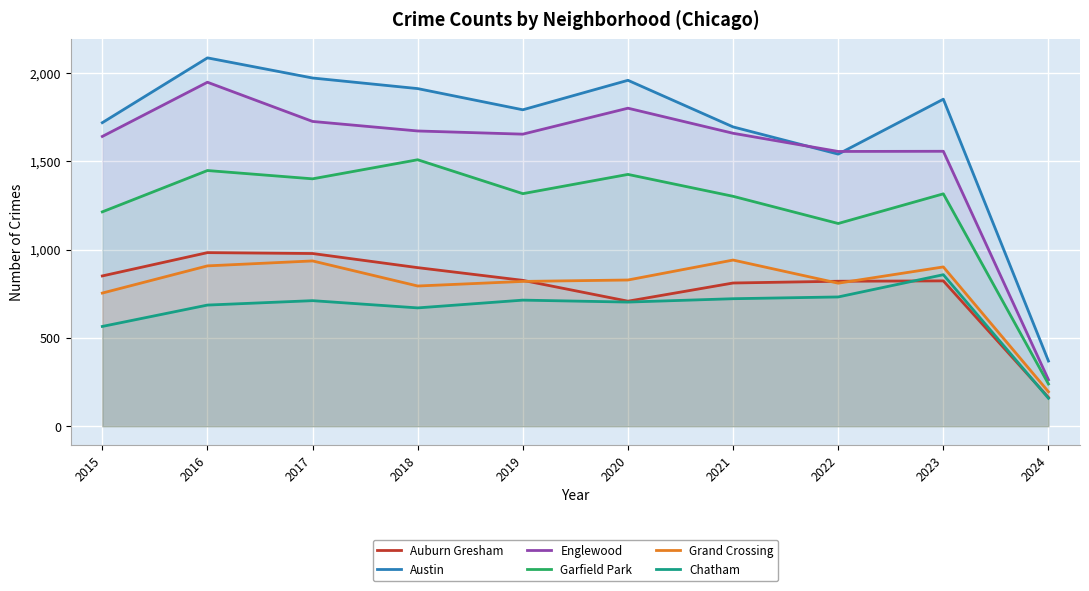

Is the value of Auburn Gresham at 2016 greater than the value of Chatham at 2016?

Yes